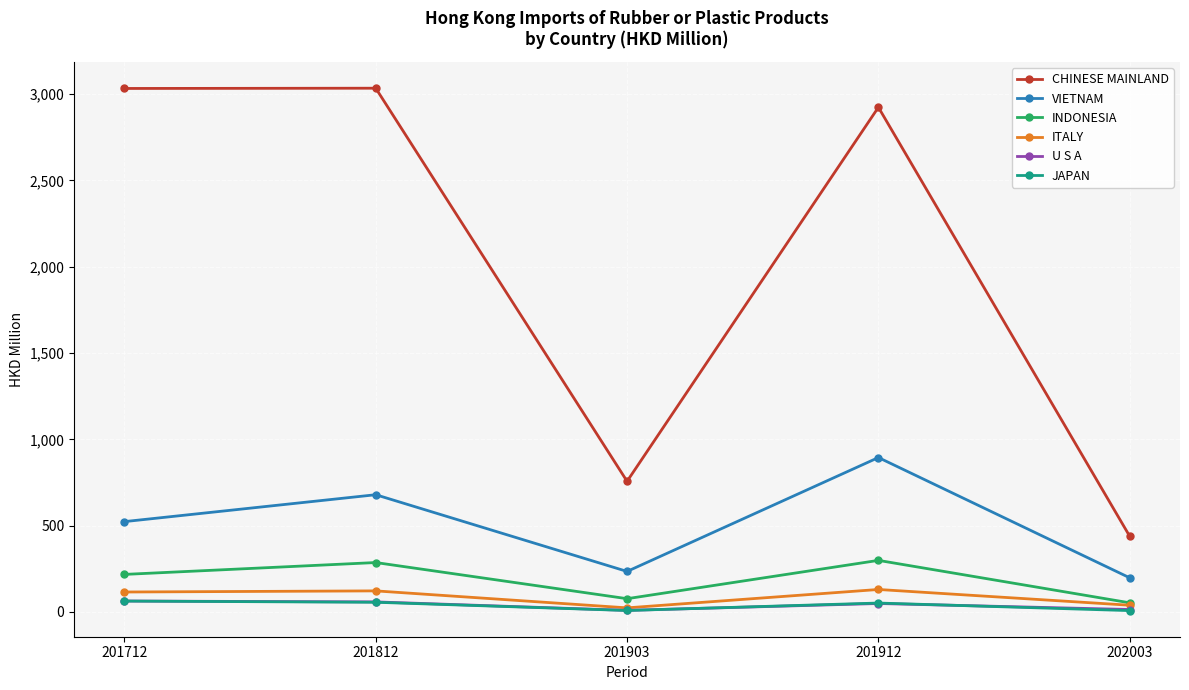

How many data points does each series have?

5